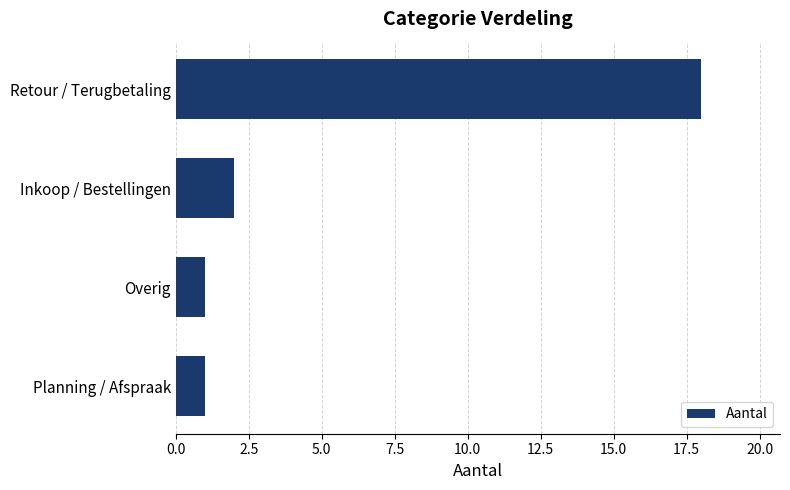

Reading top to bottom, what are all the values shown in this chart?

Retour / Terugbetaling=18	Inkoop / Bestellingen=2	Overig=1	Planning / Afspraak=1